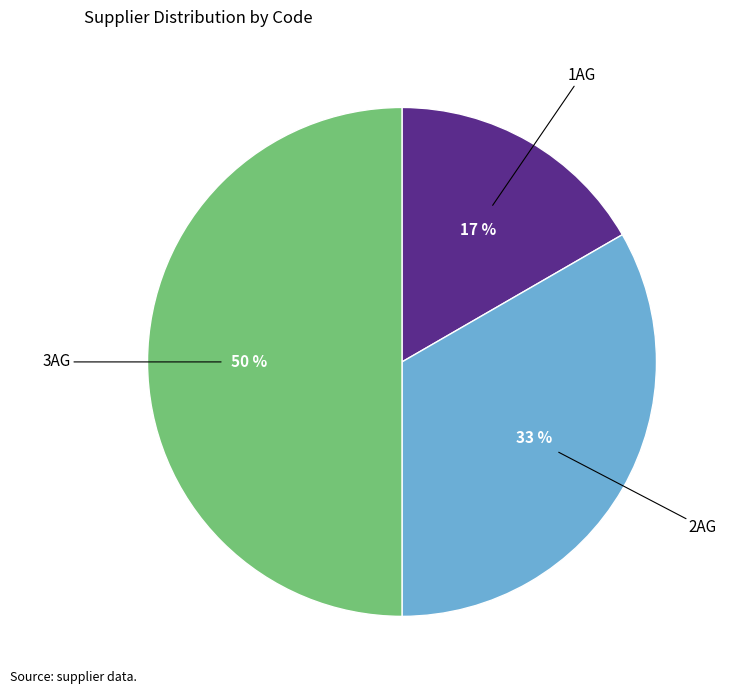

The 2AG slice represents 33% of the pie. True or false?

True